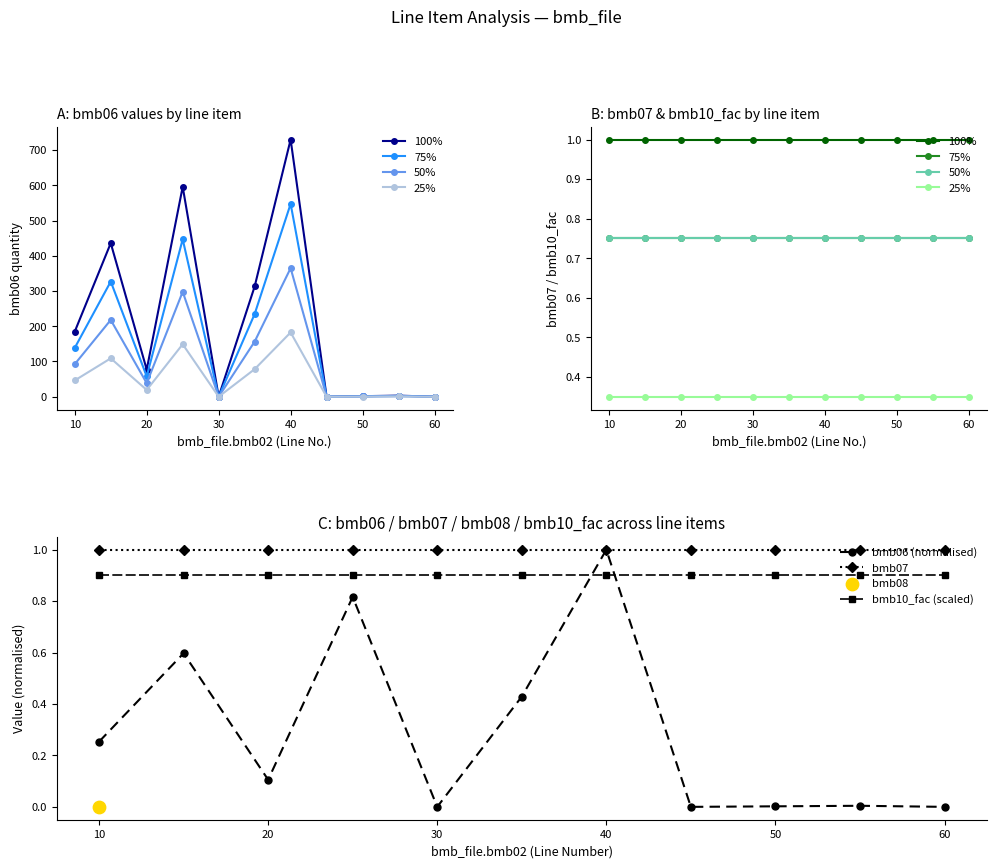

Which series contains the lowest Y value?

bmb_file.bmb06